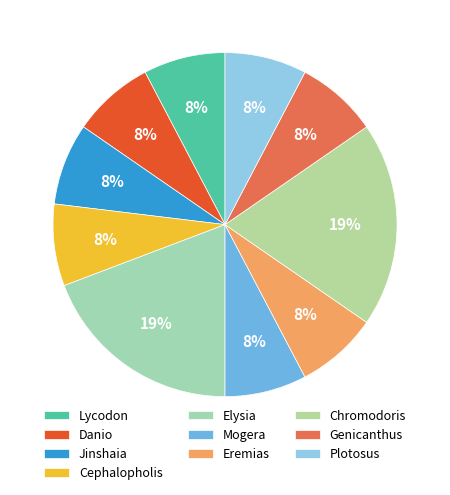

To the nearest percent, what is the average slice percentage?

10%